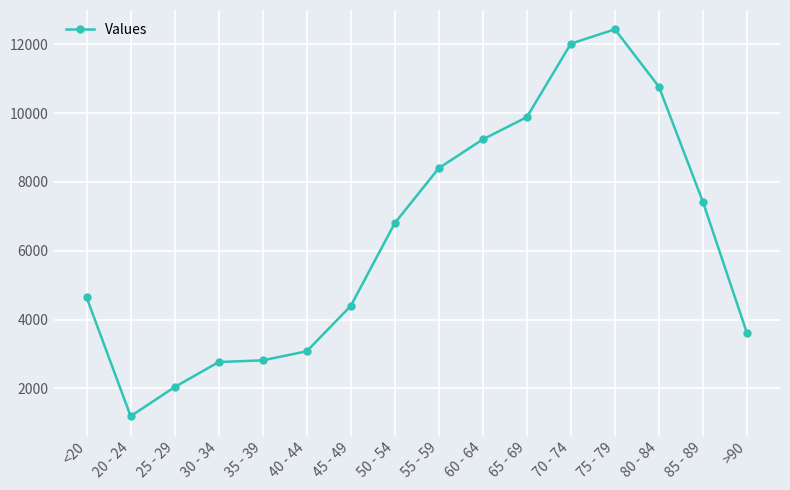

Where is the data nearest to the value 6812?

50 - 54